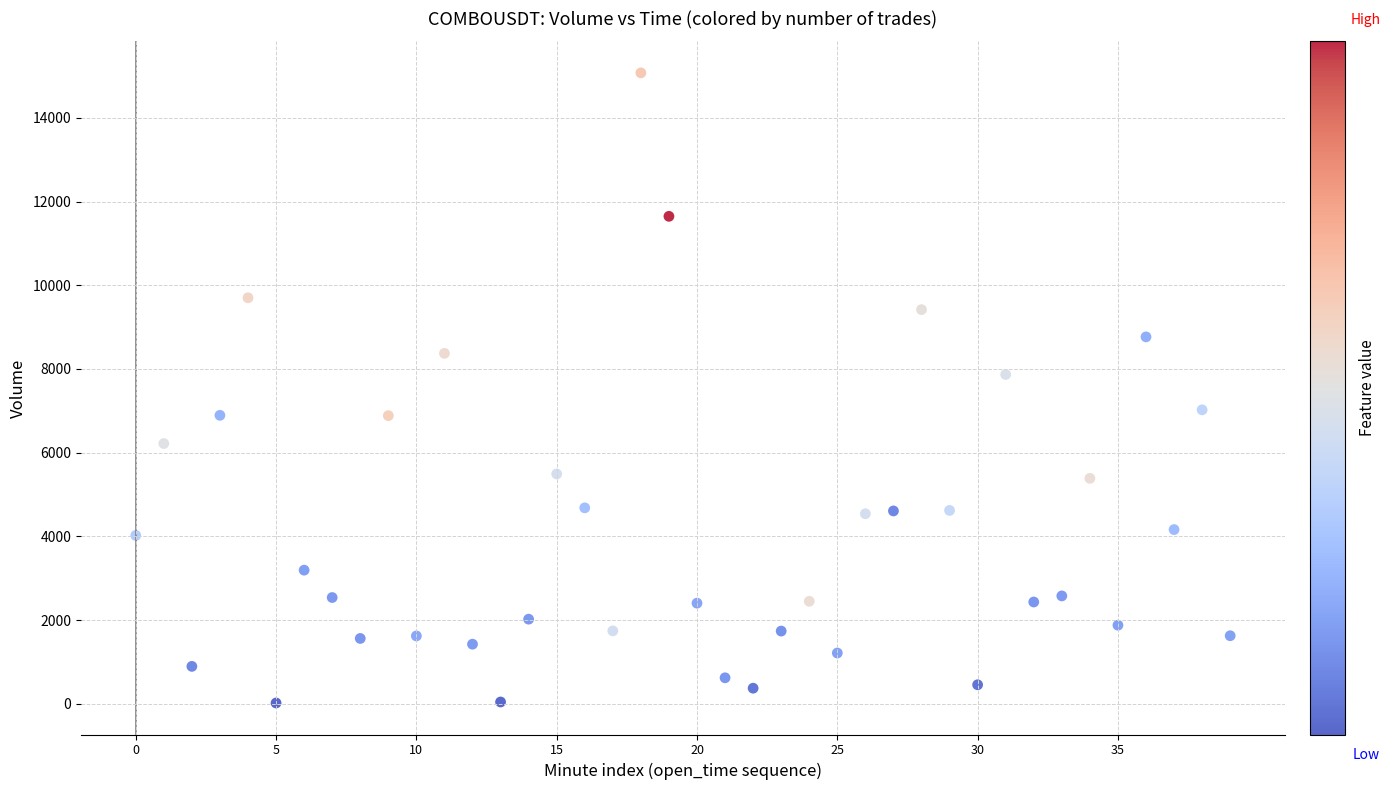

What is the range of Y values (max minus min)?

15060.4